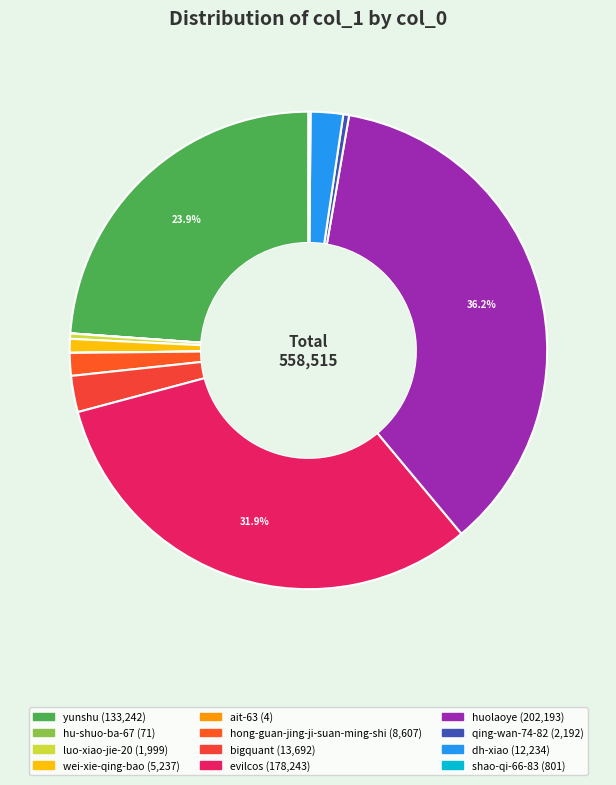

How much of the chart is everything except ait-63?

100.0%